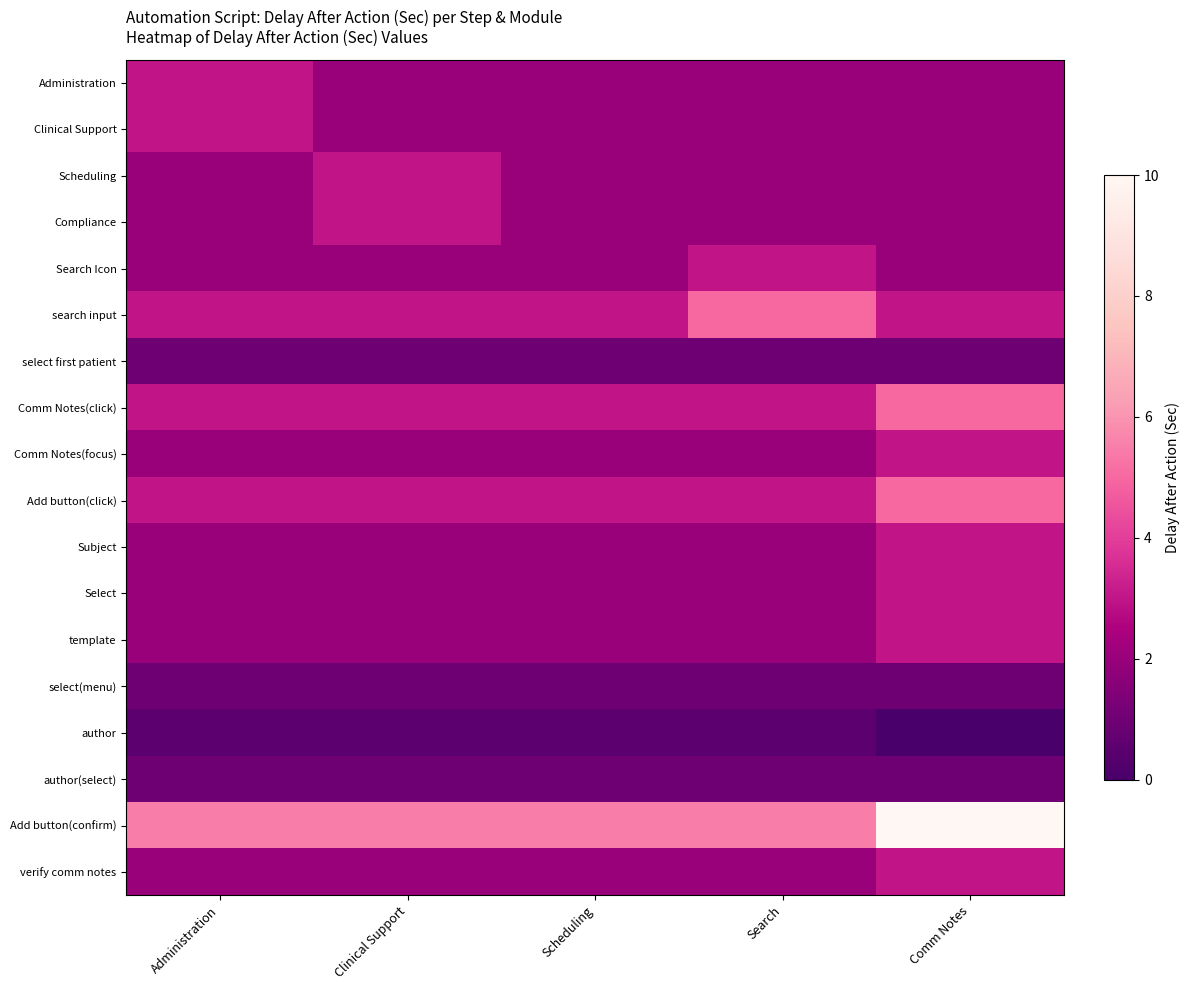

Reading left to right, what are all the values shown in this chart?

Administration: Administration=3.0	Clinical Support=2.0	Scheduling=2.0	Search=2.0	Comm Notes=2.0
Clinical Support: Administration=3.0	Clinical Support=2.0	Scheduling=2.0	Search=2.0	Comm Notes=2.0
Scheduling: Administration=2.0	Clinical Support=3.0	Scheduling=2.0	Search=2.0	Comm Notes=2.0
Compliance: Administration=2.0	Clinical Support=3.0	Scheduling=2.0	Search=2.0	Comm Notes=2.0
Search Icon: Administration=2.0	Clinical Support=2.0	Scheduling=2.0	Search=3.0	Comm Notes=2.0
search input: Administration=3.0	Clinical Support=3.0	Scheduling=3.0	Search=5.0	Comm Notes=3.0
select first patient: Administration=1.0	Clinical Support=1.0	Scheduling=1.0	Search=1.0	Comm Notes=1.0
Comm Notes(click): Administration=3.0	Clinical Support=3.0	Scheduling=3.0	Search=3.0	Comm Notes=5.0
Comm Notes(focus): Administration=2.0	Clinical Support=2.0	Scheduling=2.0	Search=2.0	Comm Notes=3.0
Add button(click): Administration=3.0	Clinical Support=3.0	Scheduling=3.0	Search=3.0	Comm Notes=5.0
Subject: Administration=2.0	Clinical Support=2.0	Scheduling=2.0	Search=2.0	Comm Notes=3.0
Select: Administration=2.0	Clinical Support=2.0	Scheduling=2.0	Search=2.0	Comm Notes=3.0
template: Administration=2.0	Clinical Support=2.0	Scheduling=2.0	Search=2.0	Comm Notes=3.0
select(menu): Administration=1.0	Clinical Support=1.0	Scheduling=1.0	Search=1.0	Comm Notes=1.0
author: Administration=0.5	Clinical Support=0.5	Scheduling=0.5	Search=0.5	Comm Notes=0.0
author(select): Administration=1.0	Clinical Support=1.0	Scheduling=1.0	Search=1.0	Comm Notes=1.0
Add button(confirm): Administration=5.5	Clinical Support=5.5	Scheduling=5.5	Search=5.5	Comm Notes=10.0
verify comm notes: Administration=2.0	Clinical Support=2.0	Scheduling=2.0	Search=2.0	Comm Notes=3.0